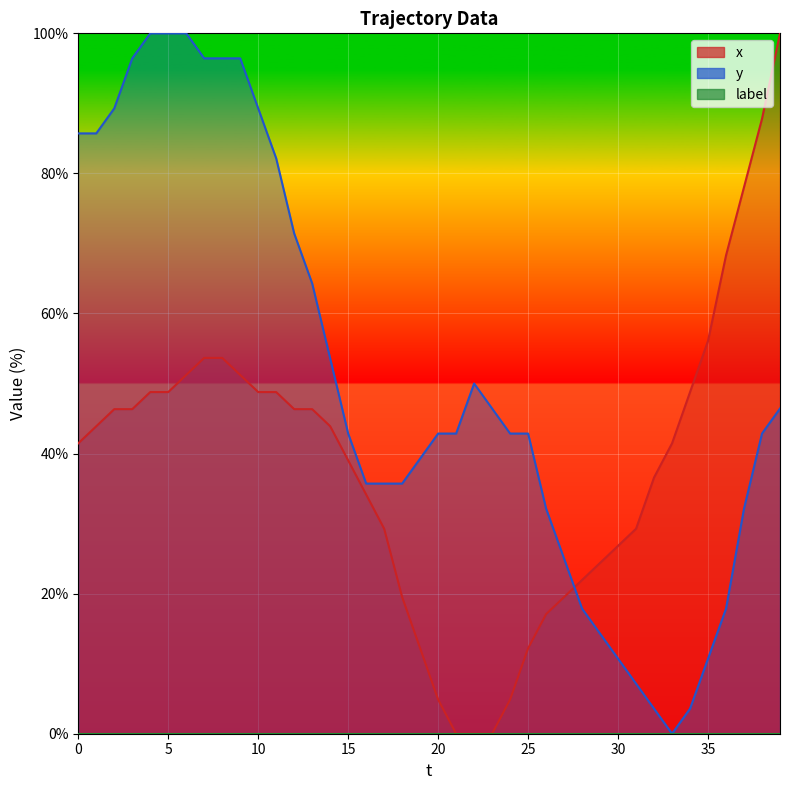

What is the approximate value of y at 13?

64.3